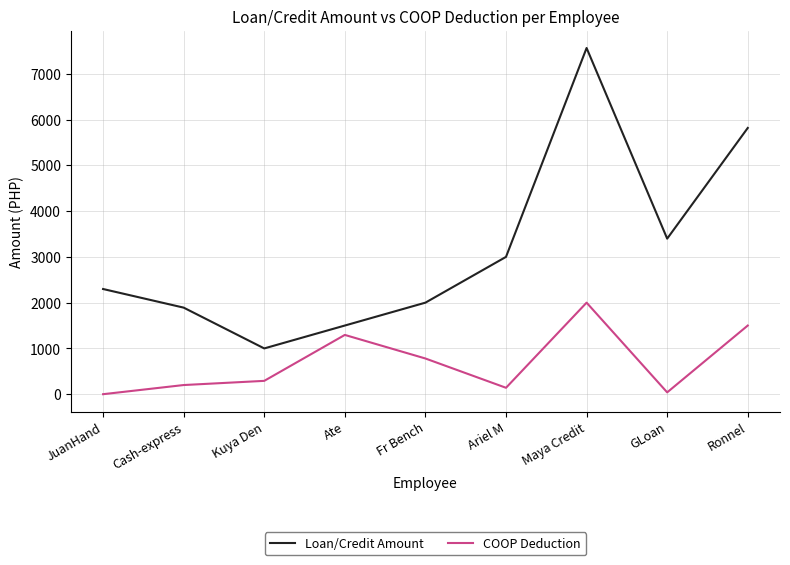

What position from the right is Kuya Den?

7